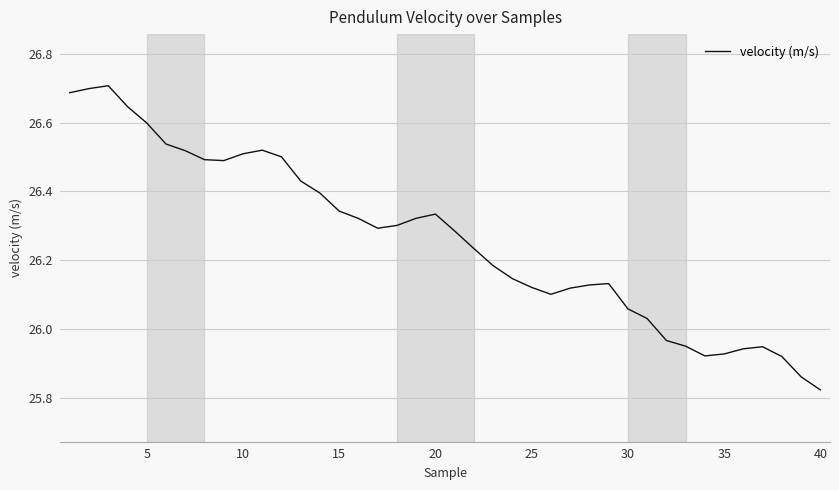

What is the difference between the maximum and minimum values?

0.9